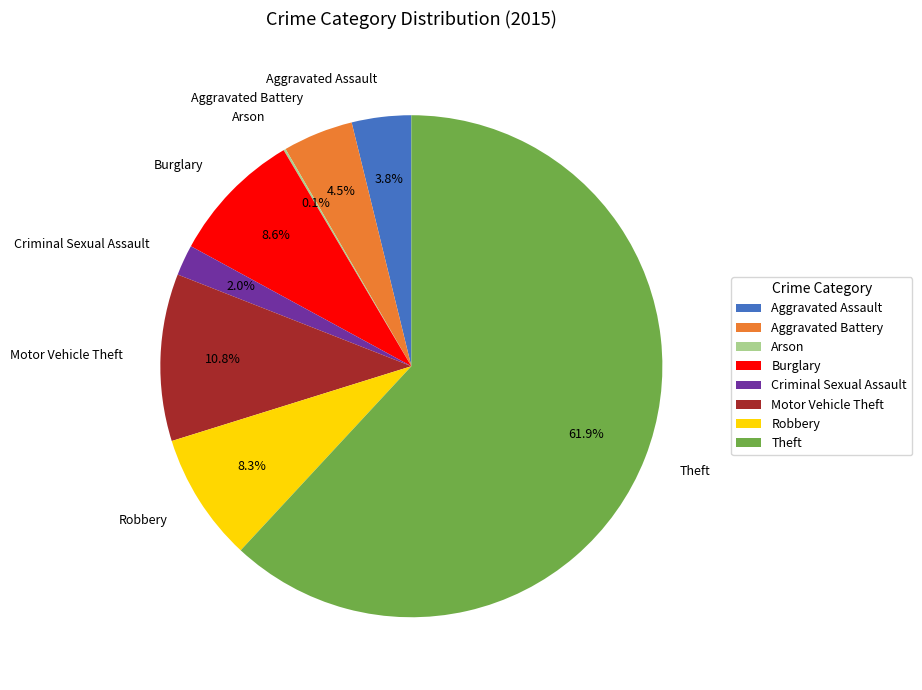

To the nearest percent, what percentage of the pie is Burglary?

9%